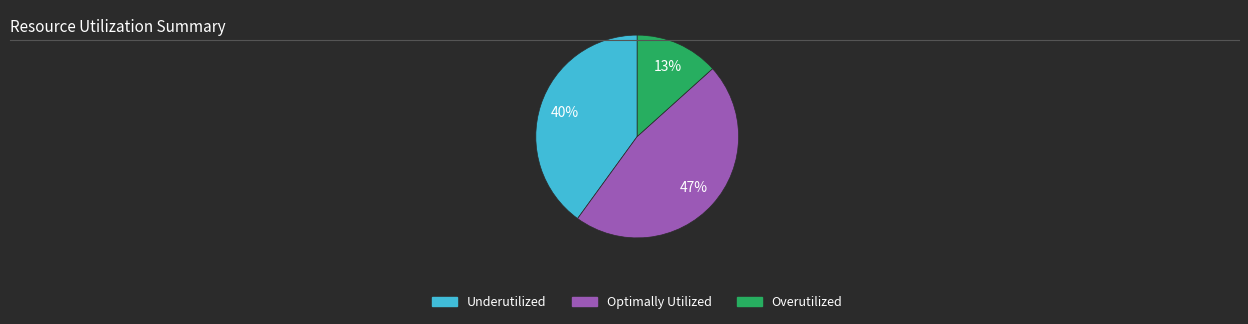

Rank the categories by value from highest to lowest.

Optimally Utilized, Underutilized, Overutilized